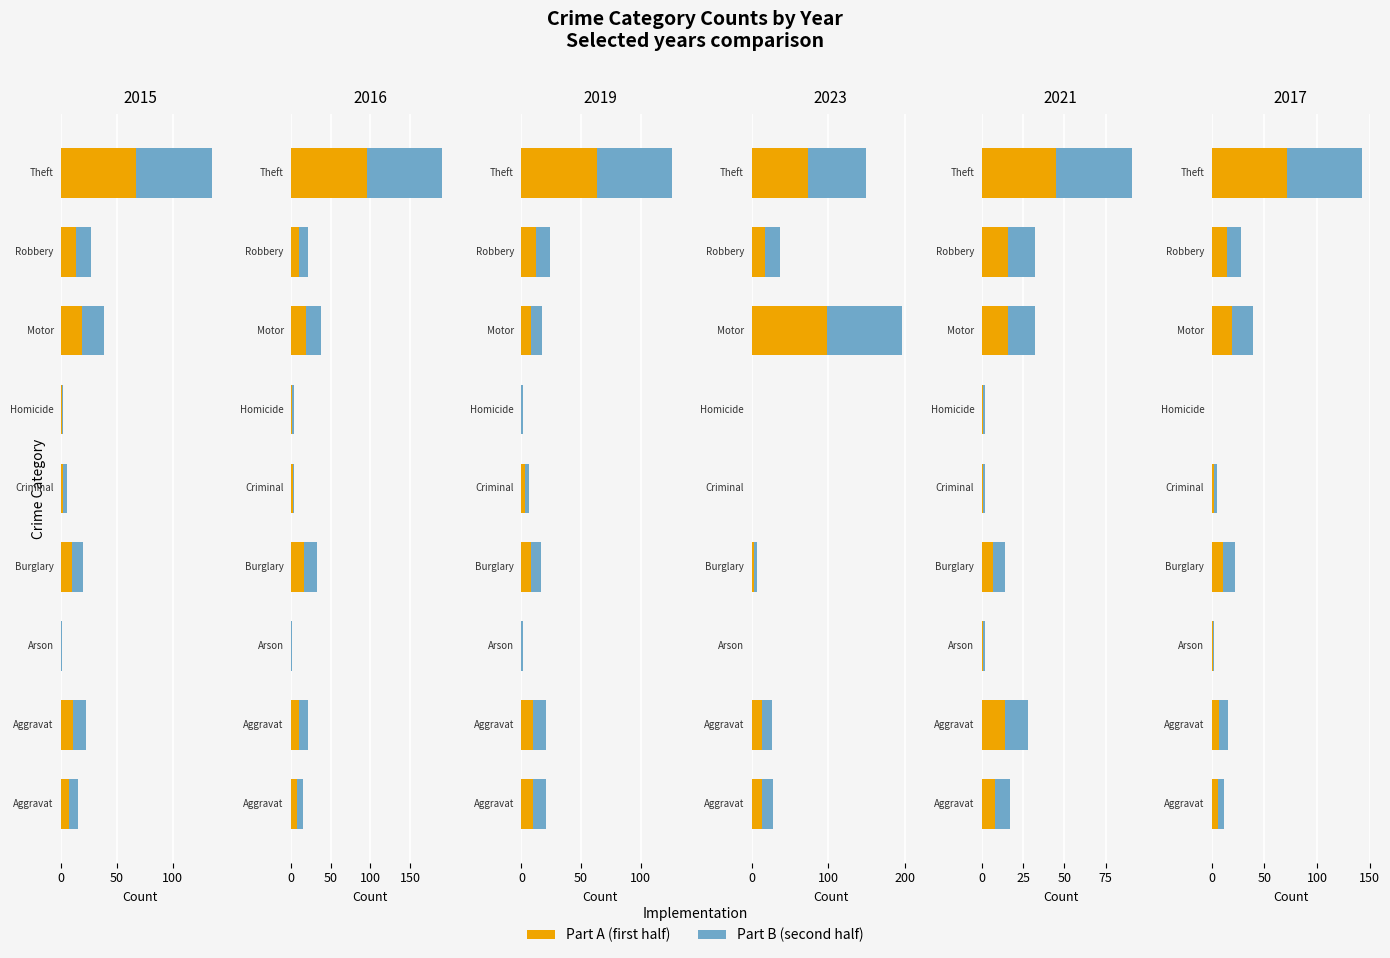

Rank the series by their maximum value, from lowest to highest.

Part A, Part B